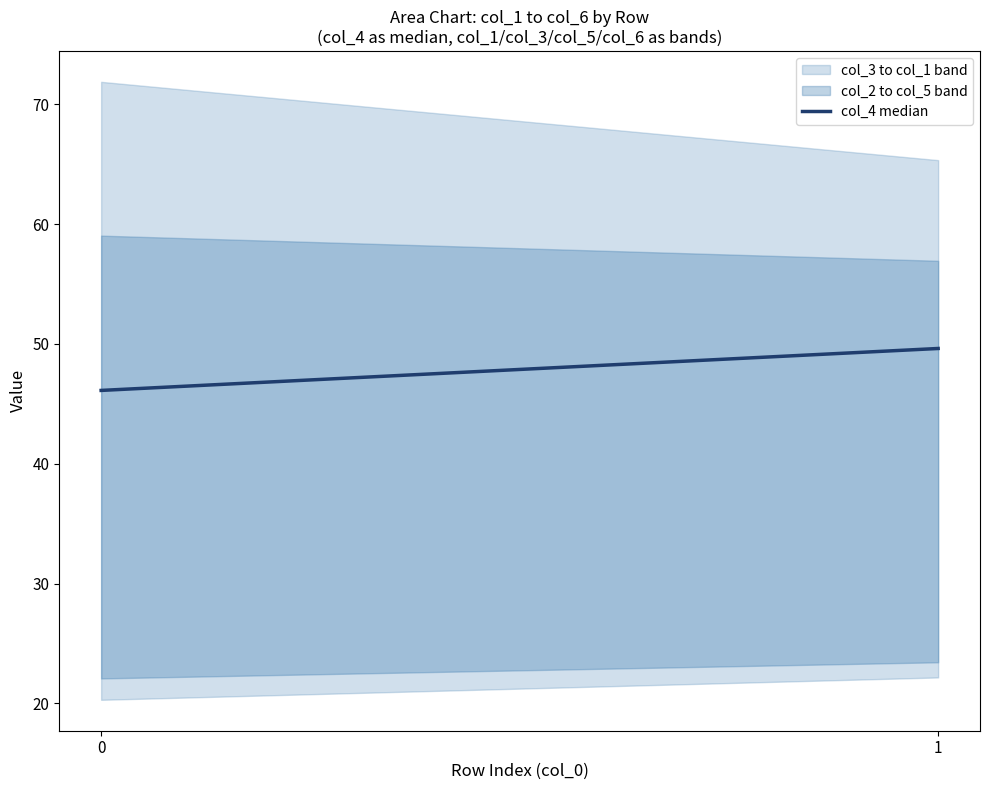

How many values are below 49?

1